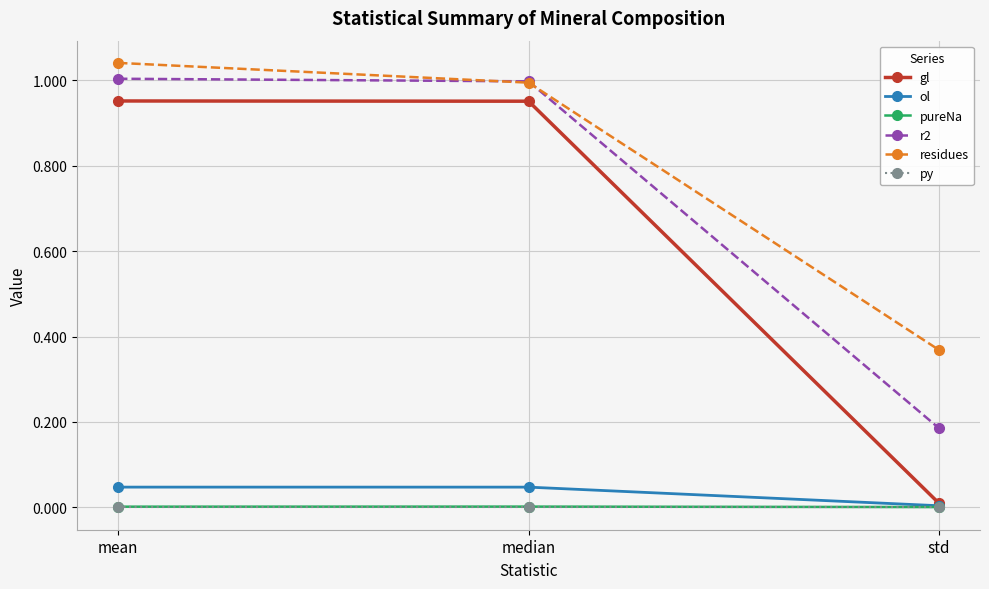

The value of residues at median is 1.4. True or false?

False